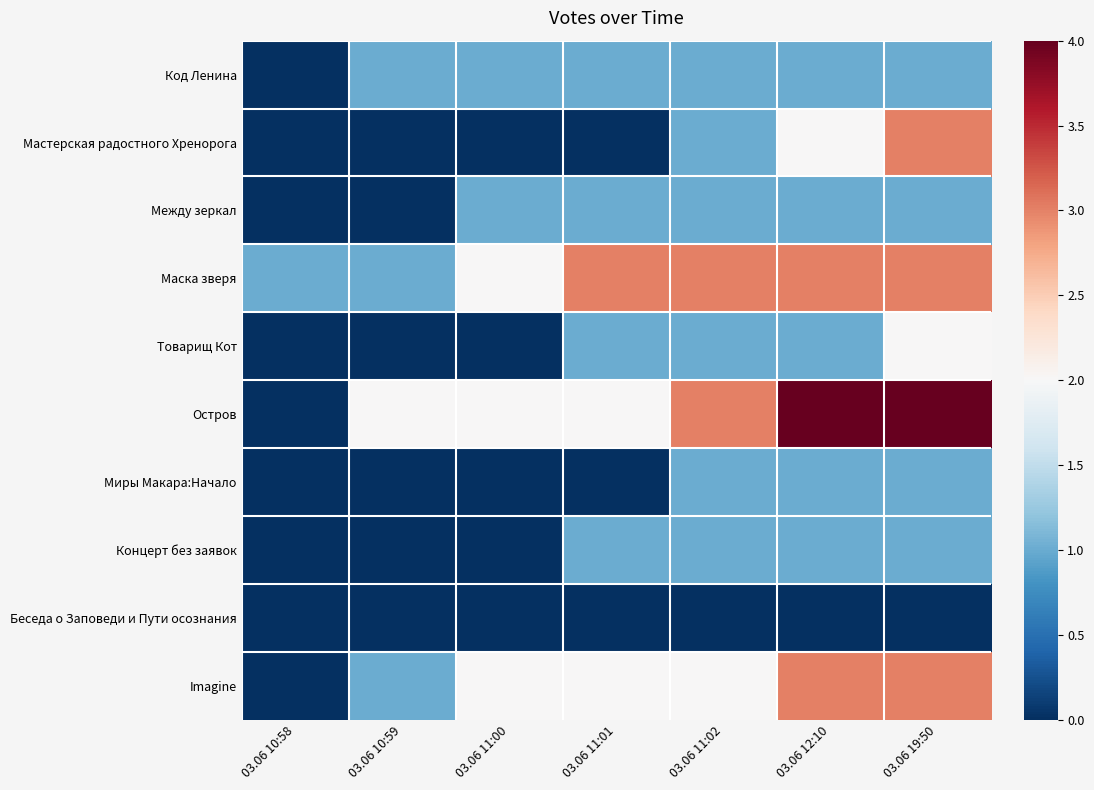

Reading left to right, list all the values displayed in this chart.

Код Ленина: 03.06 10:58=0	03.06 10:59=1	03.06 11:00=1	03.06 11:01=1	03.06 11:02=1	03.06 12:10=1	03.06 19:50=1
Мастерская радостного Хренорога: 03.06 10:58=0	03.06 10:59=0	03.06 11:00=0	03.06 11:01=0	03.06 11:02=1	03.06 12:10=2	03.06 19:50=3
Между зеркал: 03.06 10:58=0	03.06 10:59=0	03.06 11:00=1	03.06 11:01=1	03.06 11:02=1	03.06 12:10=1	03.06 19:50=1
Маска зверя: 03.06 10:58=1	03.06 10:59=1	03.06 11:00=2	03.06 11:01=3	03.06 11:02=3	03.06 12:10=3	03.06 19:50=3
Товарищ Кот: 03.06 10:58=0	03.06 10:59=0	03.06 11:00=0	03.06 11:01=1	03.06 11:02=1	03.06 12:10=1	03.06 19:50=2
Остров: 03.06 10:58=0	03.06 10:59=2	03.06 11:00=2	03.06 11:01=2	03.06 11:02=3	03.06 12:10=4	03.06 19:50=4
Миры Макара:Начало: 03.06 10:58=0	03.06 10:59=0	03.06 11:00=0	03.06 11:01=0	03.06 11:02=1	03.06 12:10=1	03.06 19:50=1
Концерт без заявок: 03.06 10:58=0	03.06 10:59=0	03.06 11:00=0	03.06 11:01=1	03.06 11:02=1	03.06 12:10=1	03.06 19:50=1
Беседа о Заповеди и Пути осознания: 03.06 10:58=0	03.06 10:59=0	03.06 11:00=0	03.06 11:01=0	03.06 11:02=0	03.06 12:10=0	03.06 19:50=0
Imagine: 03.06 10:58=0	03.06 10:59=1	03.06 11:00=2	03.06 11:01=2	03.06 11:02=2	03.06 12:10=3	03.06 19:50=3